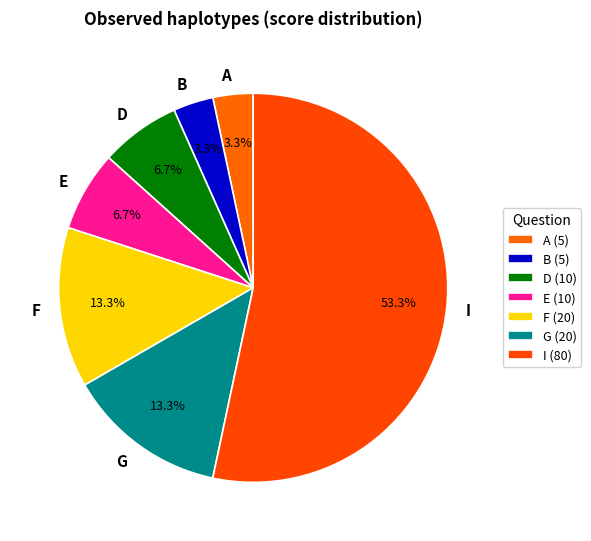

Is it true that I is 12% of the pie?

False